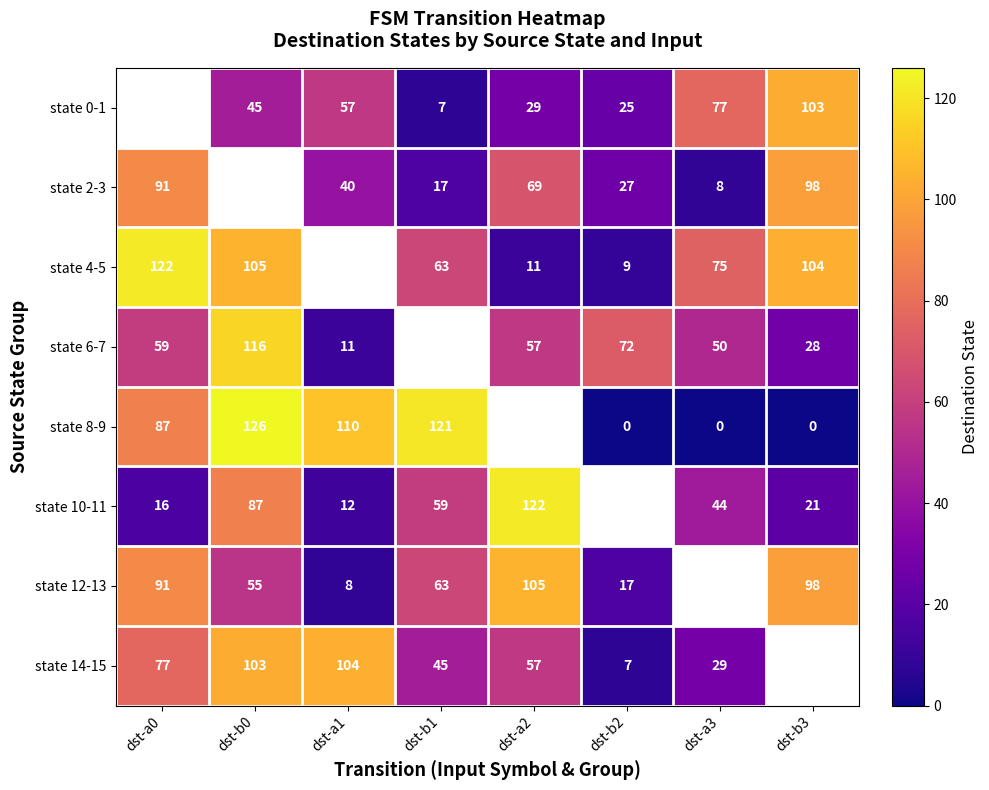

Is the value of state 10-11 at dst-a0 greater than the value of state 6-7 at dst-a3?

No